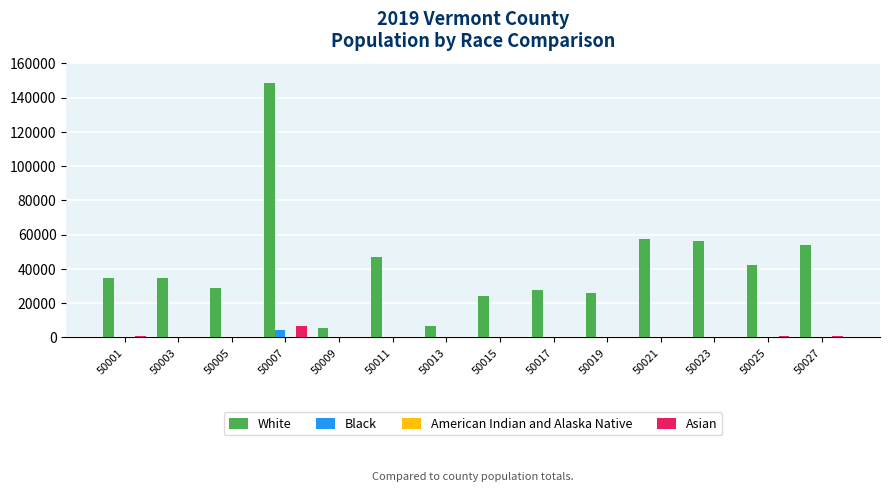

Which series has the largest range (max minus min)?

White